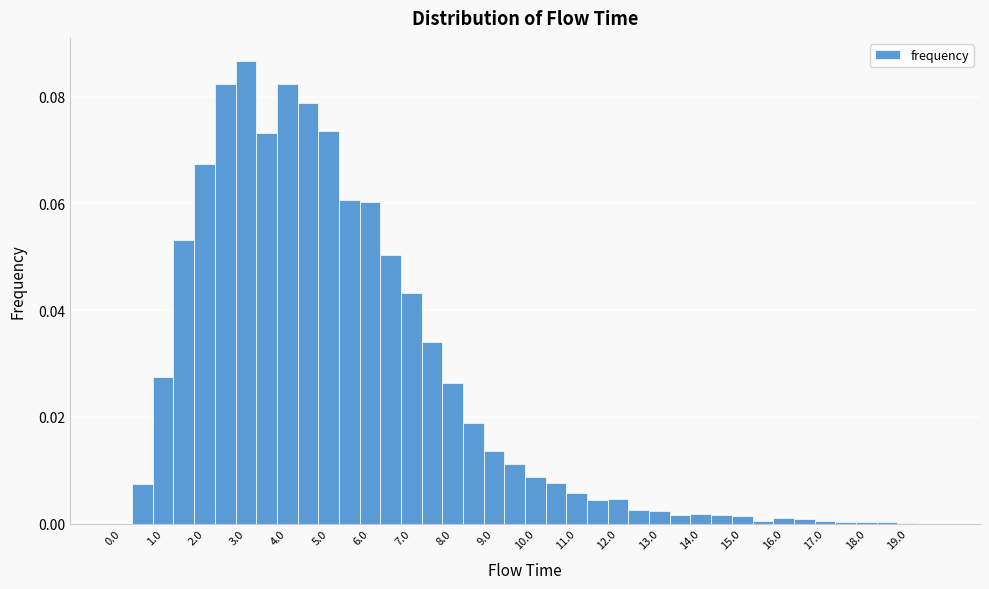

Reading left to right, list every bar in this chart as the range it spans on the x-axis followed by its height. Neither the bar edges nor the heights are printed on the chart, so give them approximately, as read against the axes.

-0.25 to 0.25: 0
0.25 to 0.75: 0.008
0.75 to 1.25: 0.028
1.25 to 1.75: 0.054
1.75 to 2.25: 0.068
2.25 to 2.75: 0.082
2.75 to 3.25: 0.086
3.25 to 3.75: 0.074
3.75 to 4.25: 0.082
4.25 to 4.75: 0.078
4.75 to 5.25: 0.074
5.25 to 5.75: 0.060
5.75 to 6.25: 0.060
6.25 to 6.75: 0.050
6.75 to 7.25: 0.044
7.25 to 7.75: 0.034
7.75 to 8.25: 0.026
8.25 to 8.75: 0.018
8.75 to 9.25: 0.014
9.25 to 9.75: 0.012
9.75 to 10.25: 0.008
10.25 to 10.75: 0.008
10.75 to 11.25: 0.006
11.25 to 11.75: 0.004
11.75 to 12.25: 0.004
12.25 to 12.75: 0.002
12.75 to 13.25: 0.002
13.25 to 13.75: under 0.002
13.75 to 14.25: under 0.002
14.25 to 14.75: under 0.002
14.75 to 15.25: under 0.002
15.25 to 15.75: under 0.002
15.75 to 16.25: under 0.002
16.25 to 16.75: under 0.002
16.75 to 17.25: under 0.002
17.25 to 17.75: under 0.002
17.75 to 18.25: under 0.002
18.25 to 18.75: under 0.002
18.75 to 19.25: under 0.002
19.25 to 19.75: 0